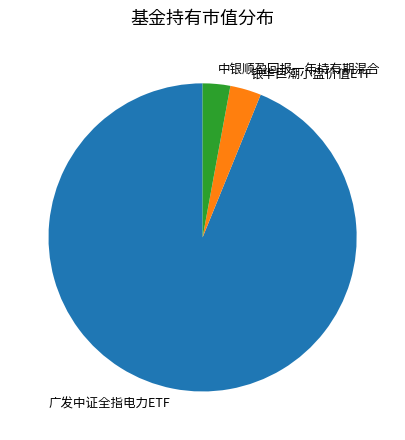

How many slices are in this pie chart?

3